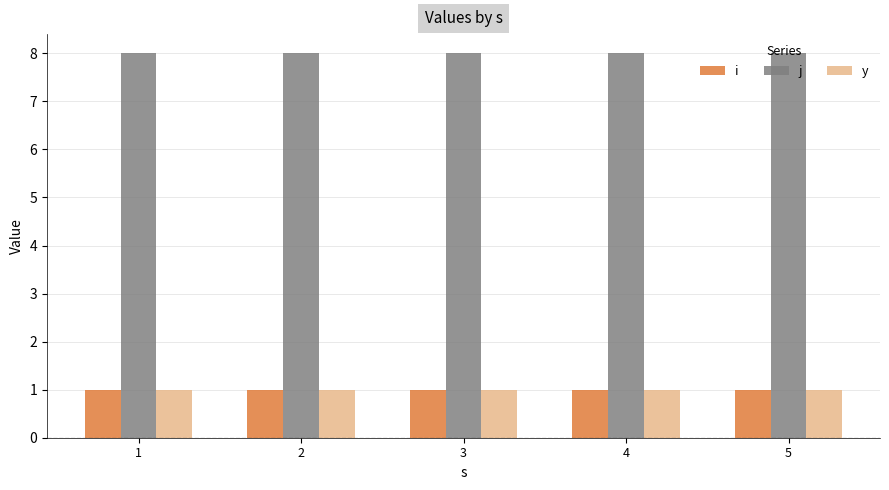

The i series shows 1 at 2. True or false?

True